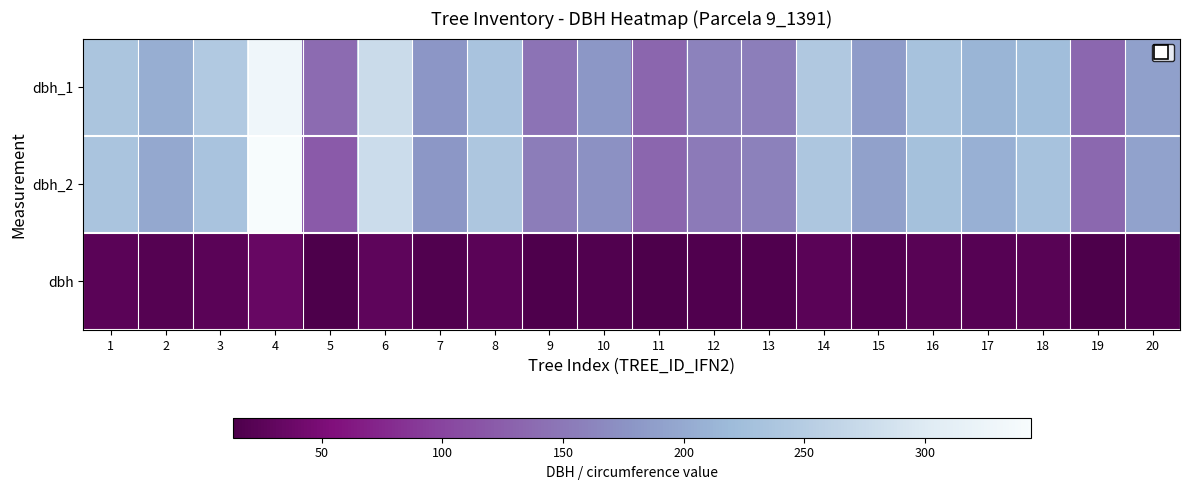

What is the spread (max minus min) of values at 7?

163.0